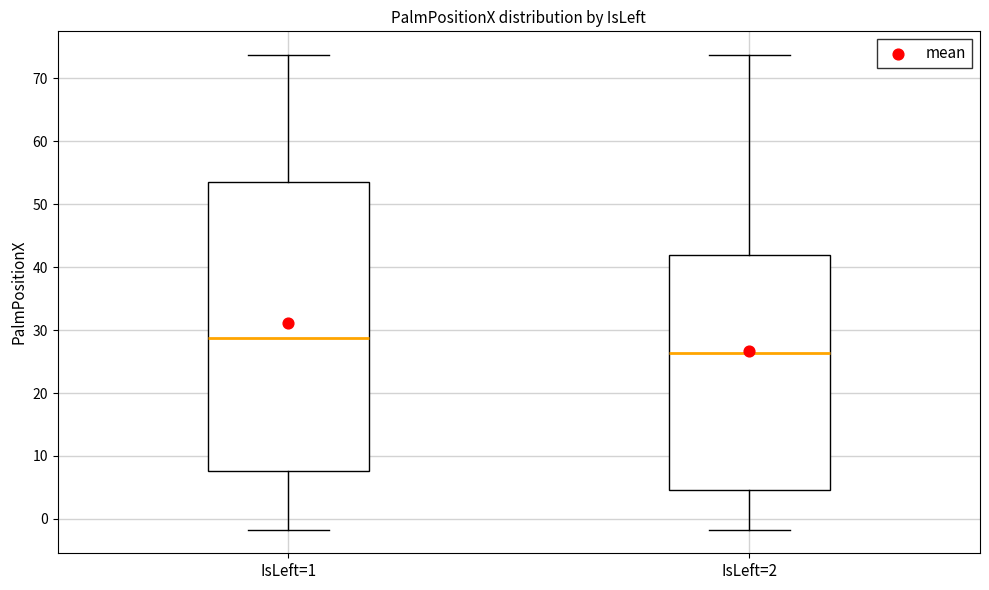

Which box has the lowest median line?

IsLeft=2